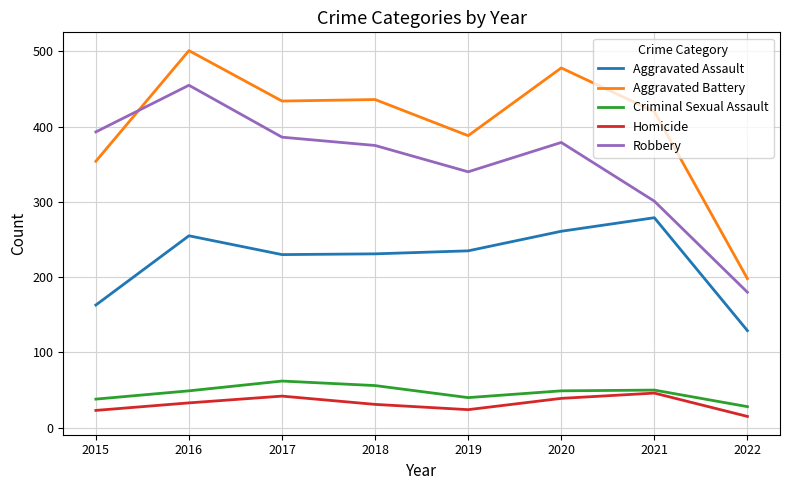

Between 2020 and 2022, which series saw the biggest shift?

Aggravated Battery